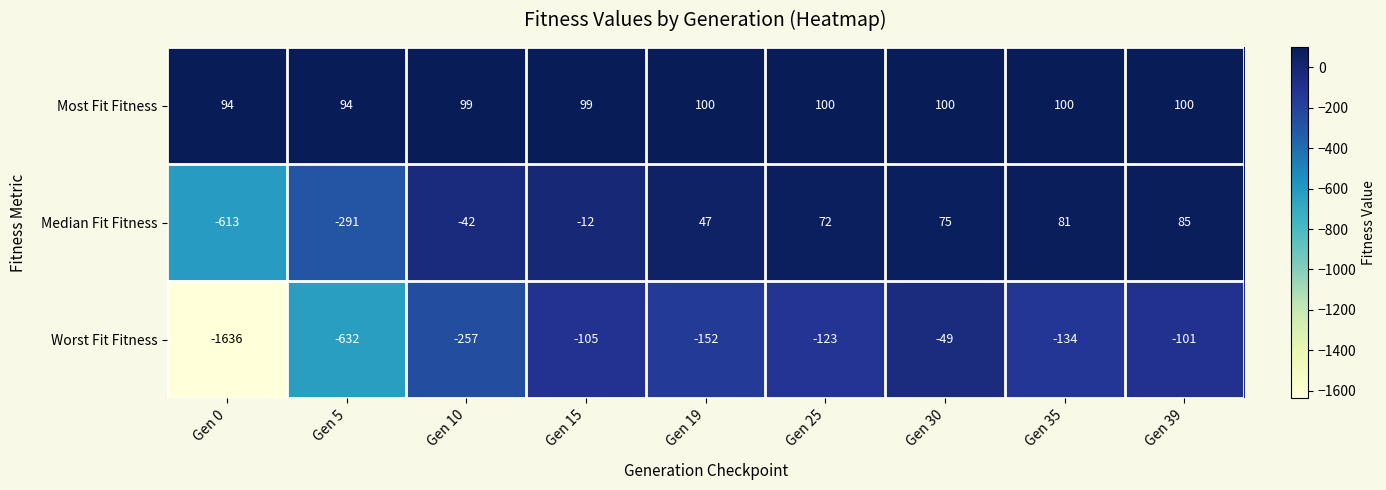

What is the greatest value displayed?

100